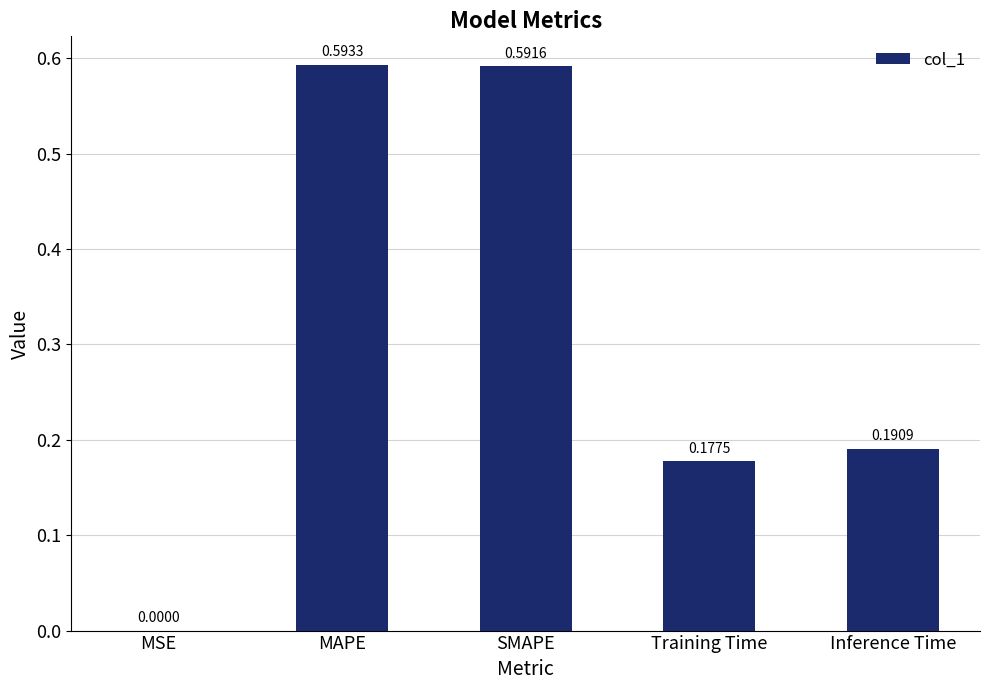

Which has a higher value, Inference Time or MAPE?

MAPE